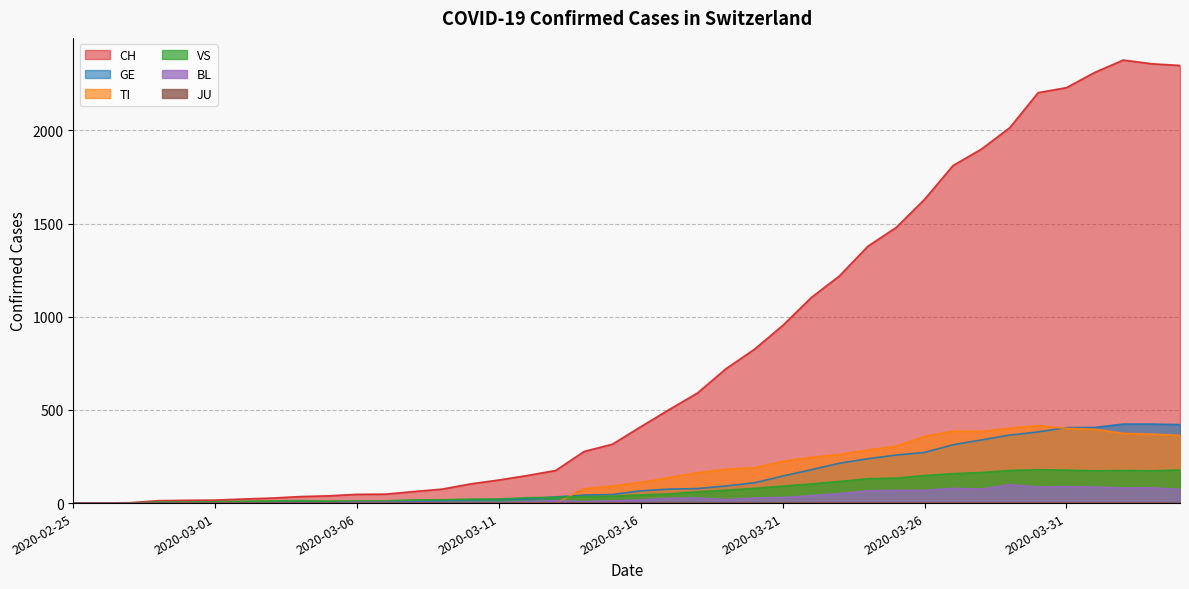

Which series has the largest total across all categories?

CH